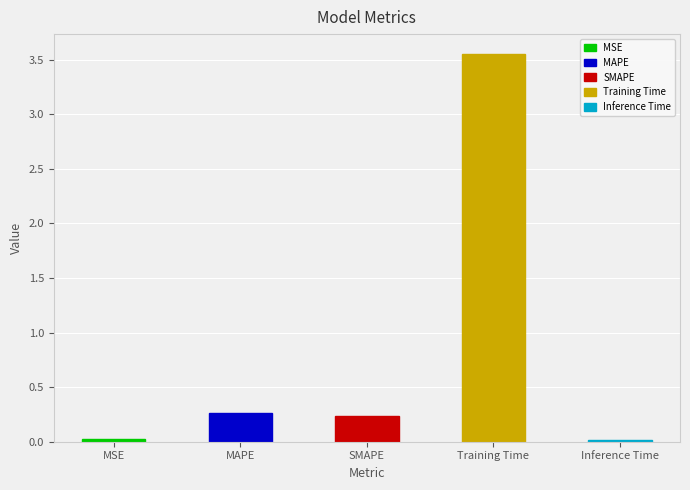

Where is the data nearest to the value 1?

MAPE